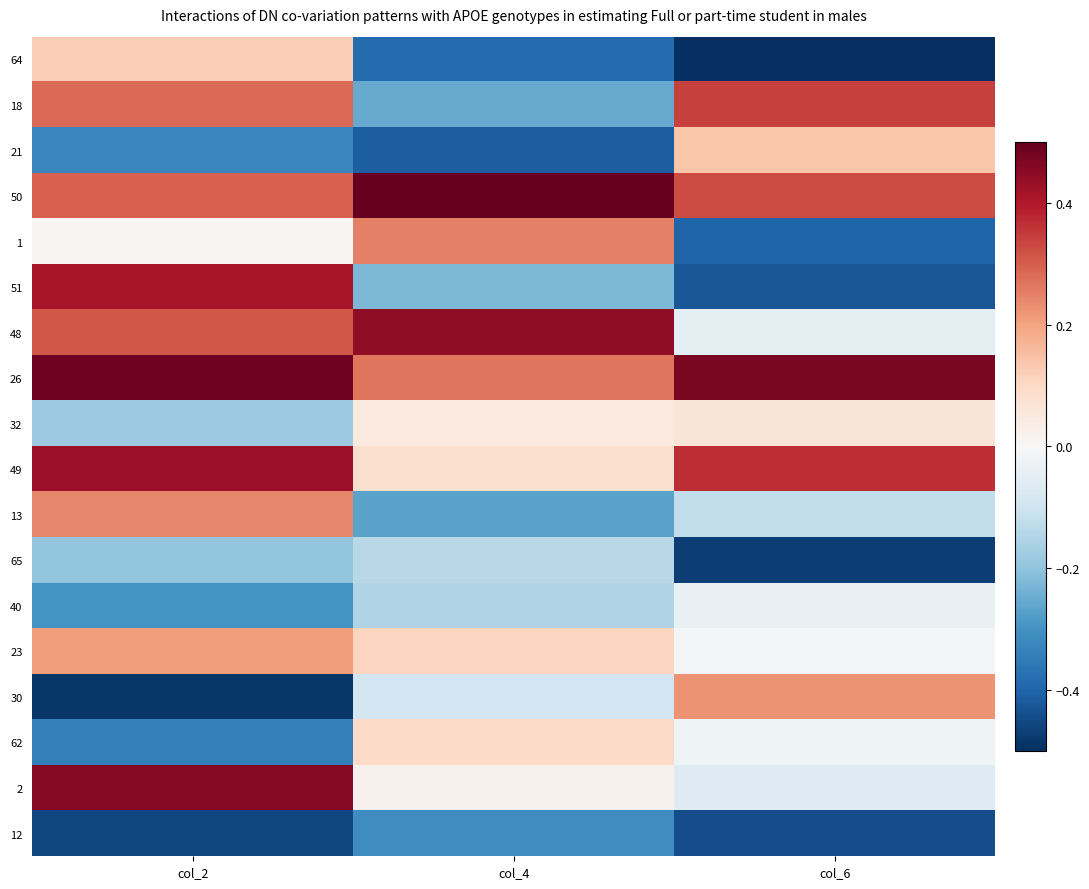

How many categories are shown in the chart?

3